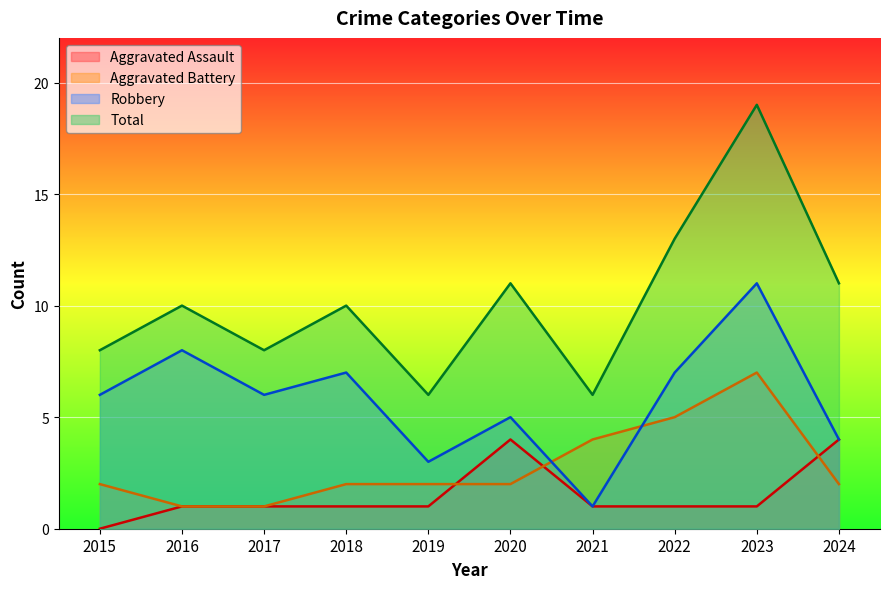

Rank the series by their maximum value, from highest to lowest.

Total, Robbery, Aggravated Battery, Aggravated Assault